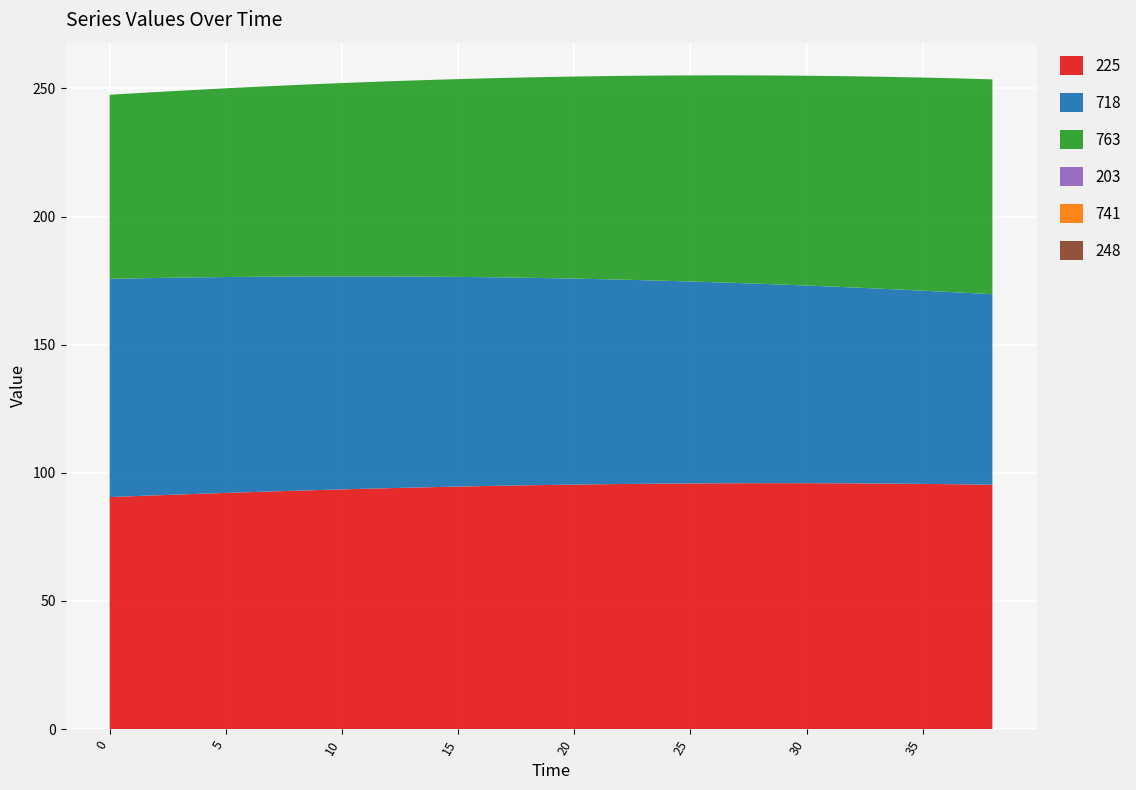

Reading left to right, what are all the values shown in this chart?

225: 0=90.6	1=90.9	2=91.2	3=91.5	4=91.9	5=92.2	6=92.5	7=92.7	8=93.0	9=93.3	10=93.5	11=93.8	12=94.0	13=94.2	14=94.4	15=94.6	16=94.8	17=95.0	18=95.1	19=95.3	20=95.4	21=95.5	22=95.6	23=95.7	24=95.8	25=95.9	26=95.9	27=95.9	28=96.0	29=96.0	30=96.0	31=95.9	32=95.9	33=95.8	34=95.8	35=95.7	36=95.6	37=95.5	38=95.4
718: 0=85.2	1=85.0	2=84.8	3=84.6	4=84.4	5=84.2	6=84.0	7=83.8	8=83.6	9=83.4	10=83.1	11=82.9	12=82.6	13=82.4	14=82.1	15=81.8	16=81.5	17=81.3	18=81.0	19=80.7	20=80.4	21=80.1	22=79.8	23=79.4	24=79.1	25=78.8	26=78.5	27=78.1	28=77.8	29=77.5	30=77.1	31=76.8	32=76.4	33=76.1	34=75.8	35=75.4	36=75.0	37=74.7	38=74.3
763: 0=71.8	1=72.2	2=72.6	3=72.9	4=73.3	5=73.6	6=74.0	7=74.4	8=74.7	9=75.1	10=75.4	11=75.8	12=76.1	13=76.5	14=76.8	15=77.2	16=77.5	17=77.9	18=78.2	19=78.5	20=78.8	21=79.2	22=79.5	23=79.8	24=80.1	25=80.4	26=80.7	27=81.0	28=81.3	29=81.6	30=81.9	31=82.1	32=82.4	33=82.7	34=82.9	35=83.2	36=83.4	37=83.6	38=83.8
203: 0=0.0	1=0.0	2=0.0	3=0.0	4=0.0	5=0.0	6=0.0	7=0.0	8=0.0	9=0.0	10=0.0	11=0.0	12=0.0	13=0.0	14=0.0	15=0.0	16=0.0	17=0.0	18=0.0	19=0.0	20=0.0	21=0.0	22=0.0	23=0.0	24=0.0	25=0.0	26=0.0	27=0.0	28=0.0	29=0.0	30=0.0	31=0.0	32=0.0	33=0.0	34=0.0	35=0.0	36=0.0	37=0.0	38=0.0
741: 0=0.0	1=0.0	2=0.0	3=0.0	4=0.0	5=0.0	6=0.0	7=0.0	8=0.0	9=0.0	10=0.0	11=0.0	12=0.0	13=0.0	14=0.0	15=0.0	16=0.0	17=0.0	18=0.0	19=0.0	20=0.0	21=0.0	22=0.0	23=0.0	24=0.0	25=0.0	26=0.0	27=0.0	28=0.0	29=0.0	30=0.0	31=0.0	32=0.0	33=0.0	34=0.0	35=0.0	36=0.0	37=0.0	38=0.0
248: 0=0.0	1=0.0	2=0.0	3=0.0	4=0.0	5=0.0	6=0.0	7=0.0	8=0.0	9=0.0	10=0.0	11=0.0	12=0.0	13=0.0	14=0.0	15=0.0	16=0.0	17=0.0	18=0.0	19=0.0	20=0.0	21=0.0	22=0.0	23=0.0	24=0.0	25=0.0	26=0.0	27=0.0	28=0.0	29=0.0	30=0.0	31=0.0	32=0.0	33=0.0	34=0.0	35=0.0	36=0.0	37=0.0	38=0.0